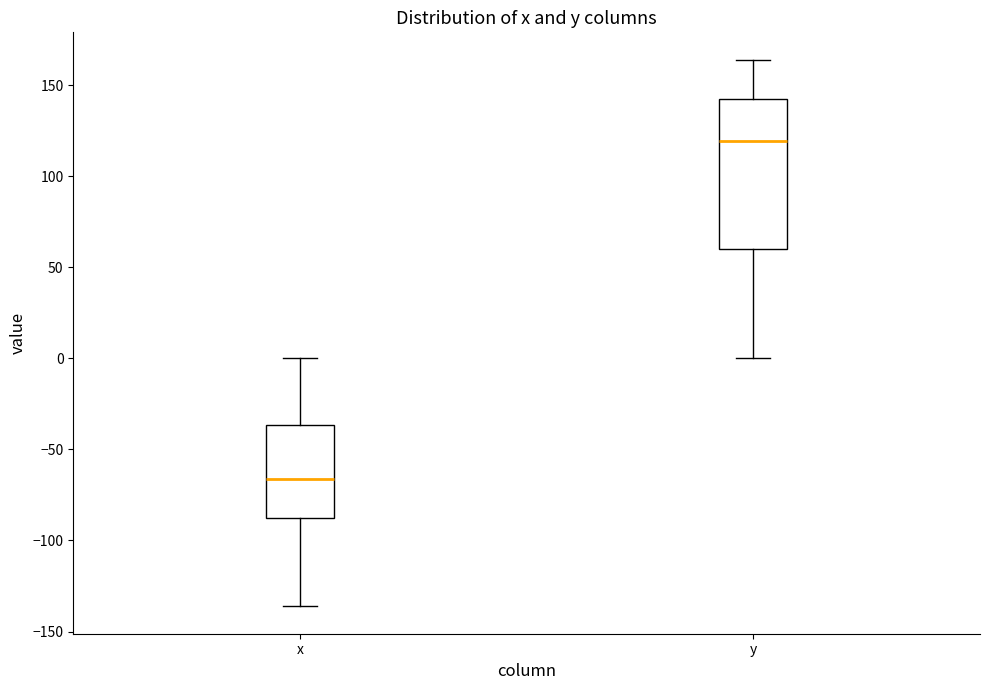

Reading left to right, read every box against the y-axis: the position of its median line, the range the box covers, and the ends of its whiskers. The values are not printed on the chart, so give them approximately, as read against the axis.

x: median -65, box -90 to -35, whiskers -135 to 0
y: median 120, box 60 to 145, whiskers 0 to 165